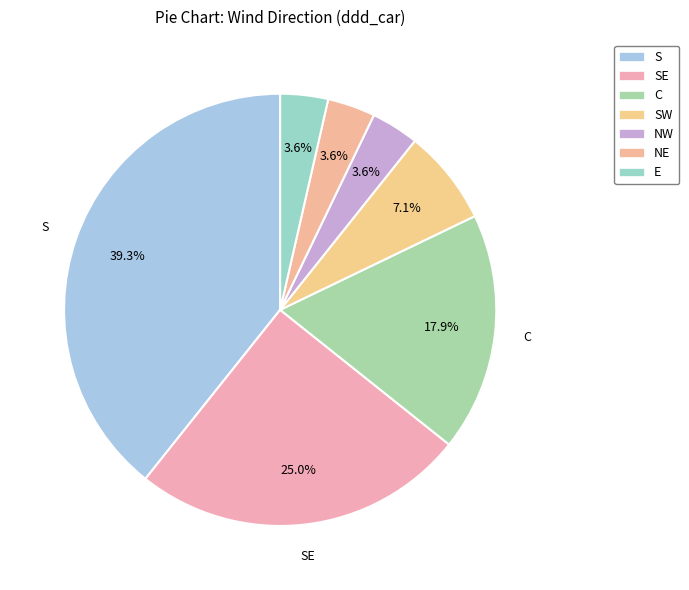

Is there a majority slice in this chart?

No